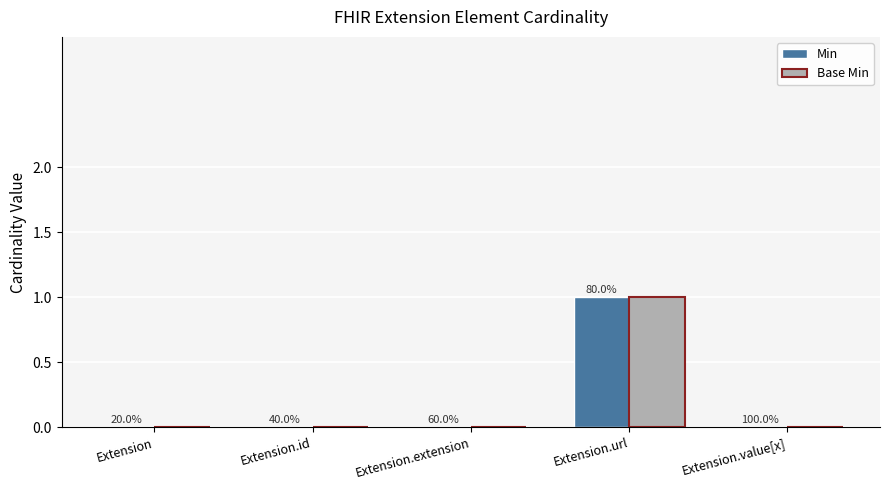

What are all the series names shown in the legend?

Min, Base Min